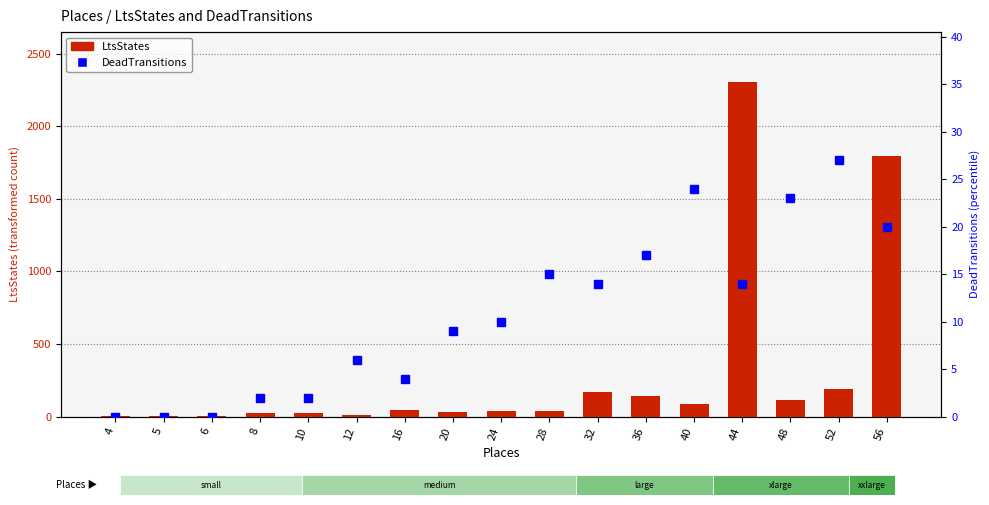

Count the number of categories in the chart.

17